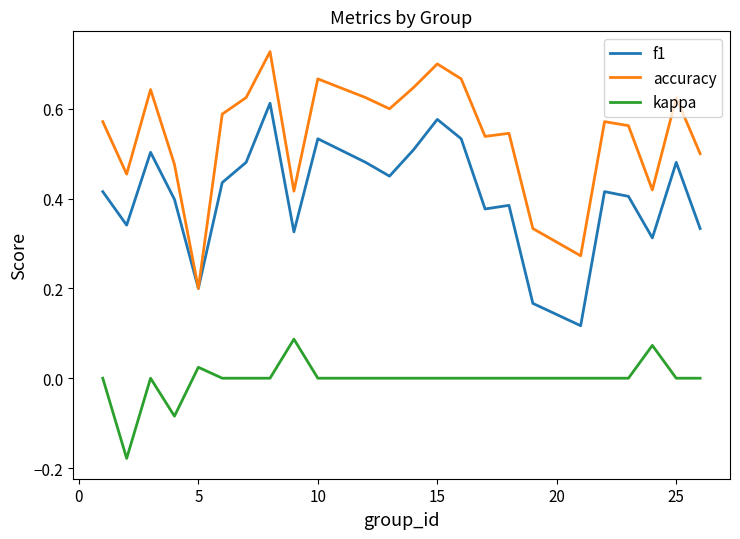

How many lines are shown in the chart?

3